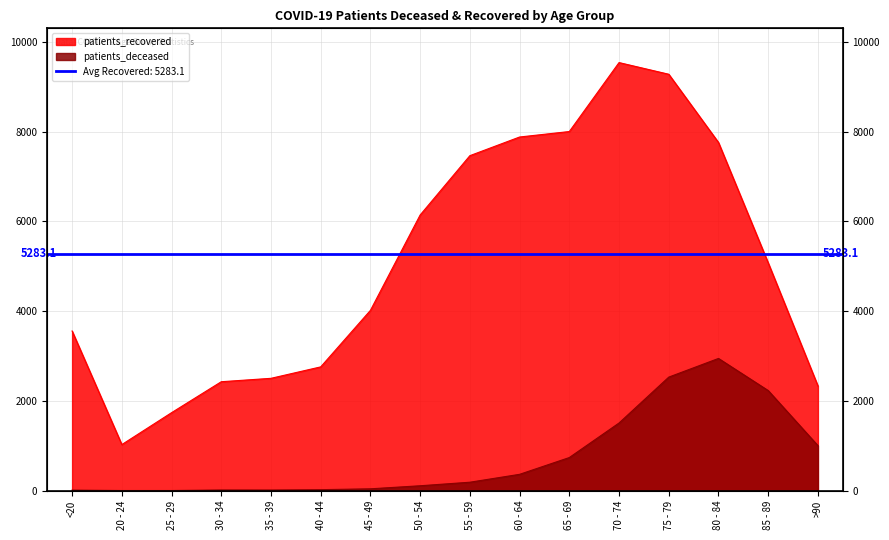

What are all the series names shown in the legend?

patients_deceased, patients_recovered